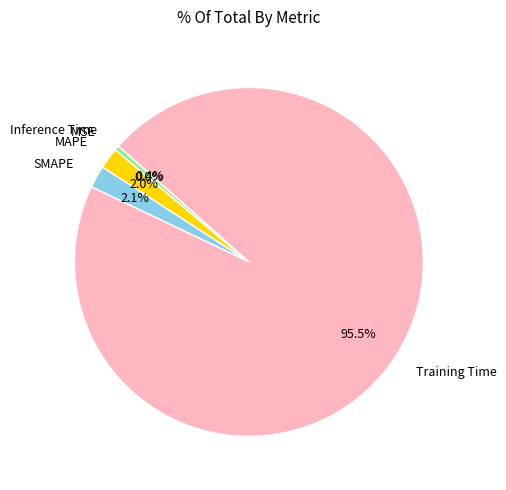

Which category accounts for the majority?

Training Time